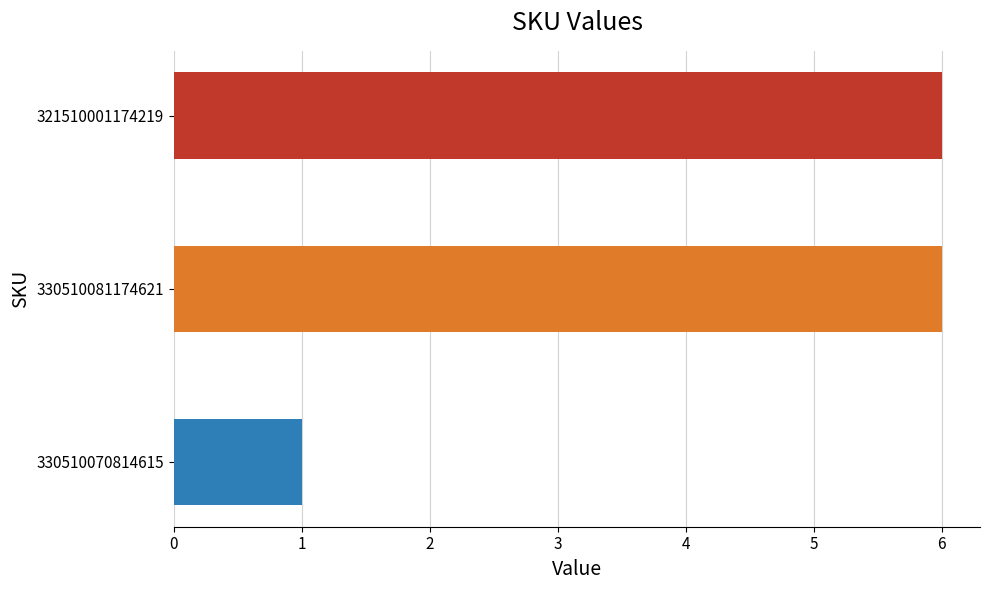

Is it true that the value at 321510001174219 is 11?

False